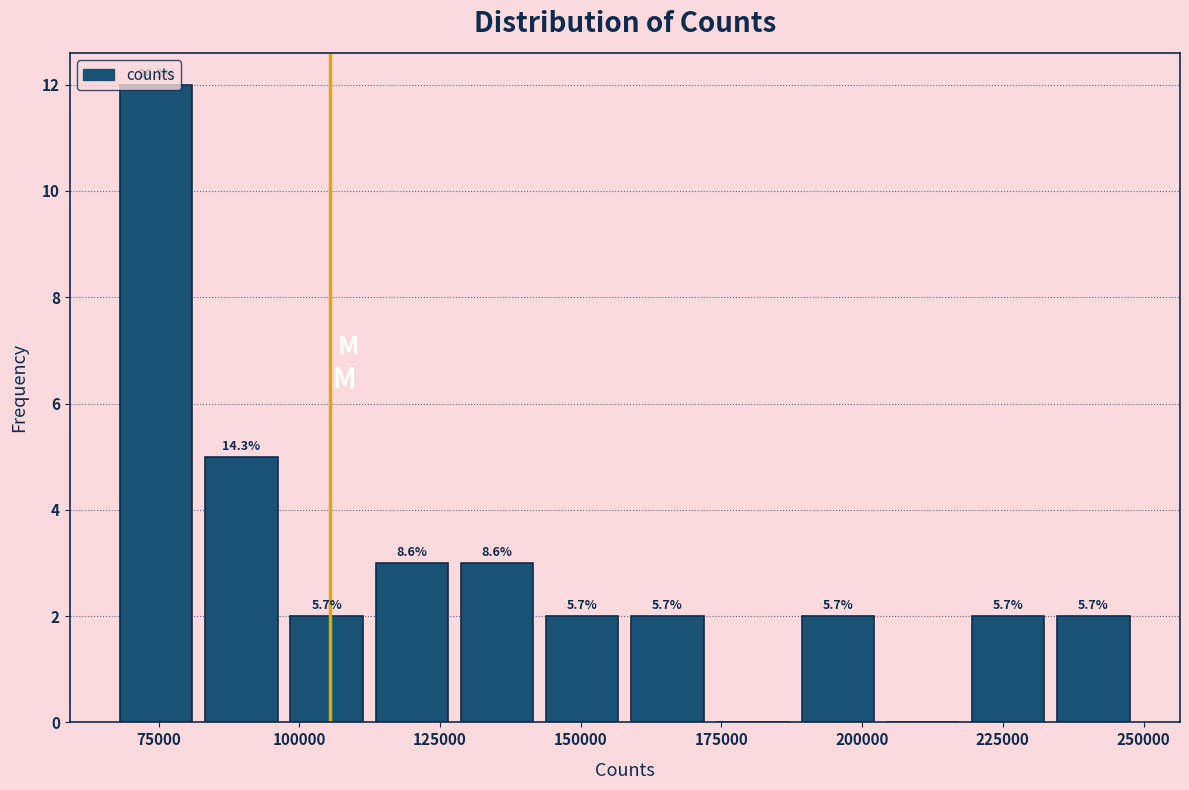

Read against the x-axis, roughly where is the centre of the tallest bar?

75000